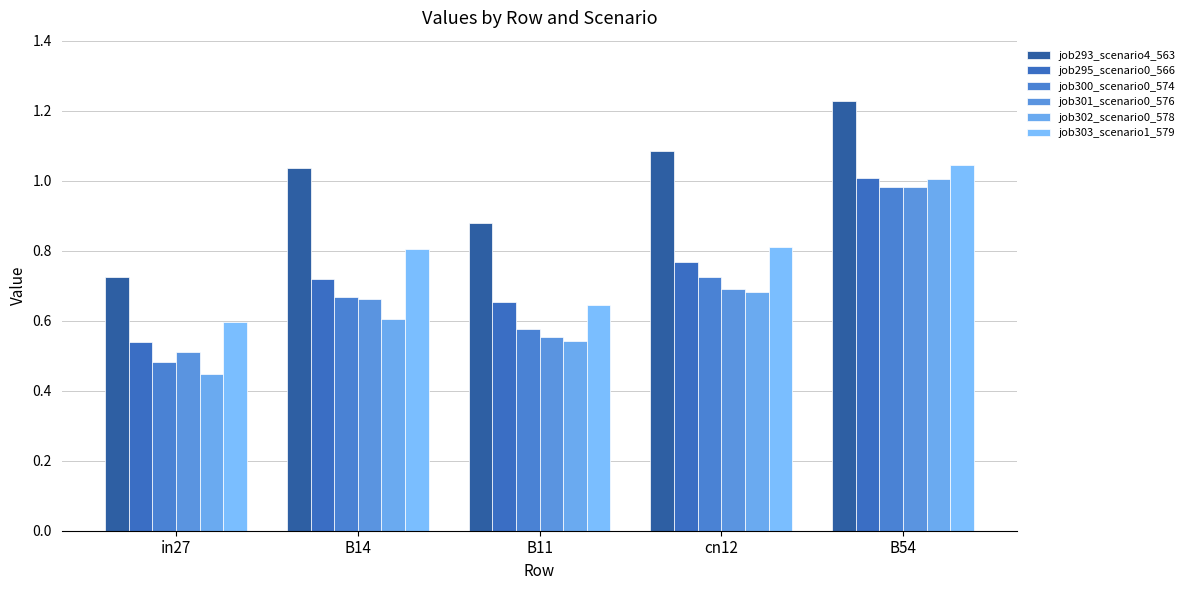

What is the approximate value of job300_scenario0_574 at B14?

0.7